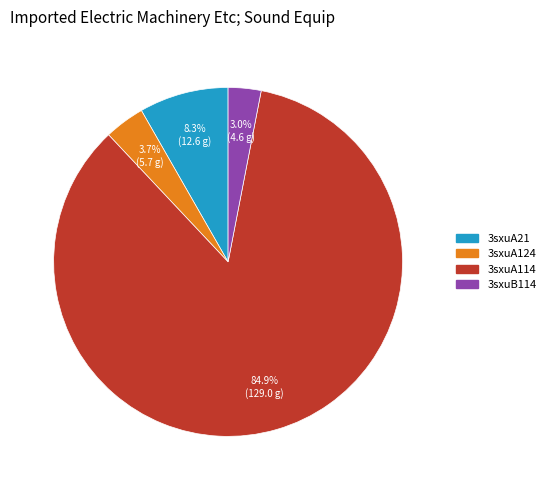

How much of the chart is everything except 3sxuA21?

91.7%